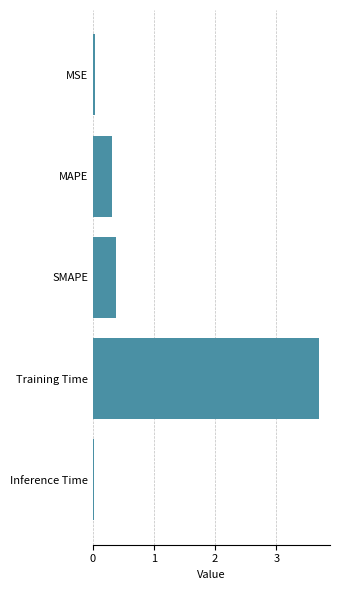

The value at MAPE is 0.2. True or false?

False